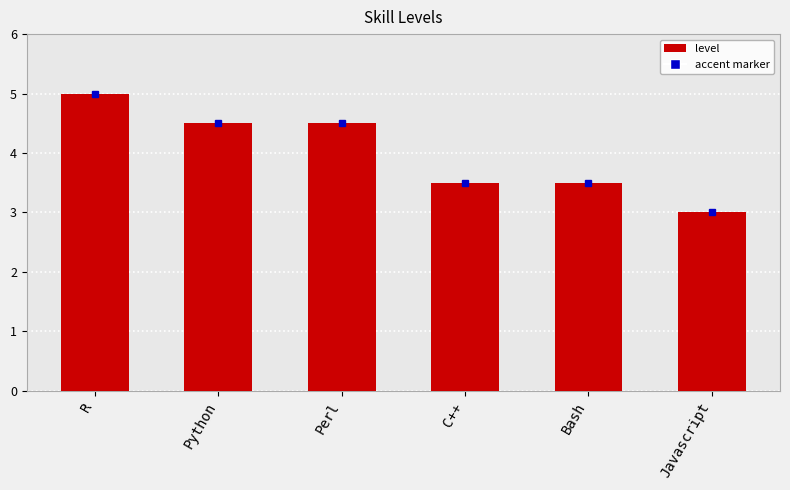

What is the maximum value shown in the chart?

5.0